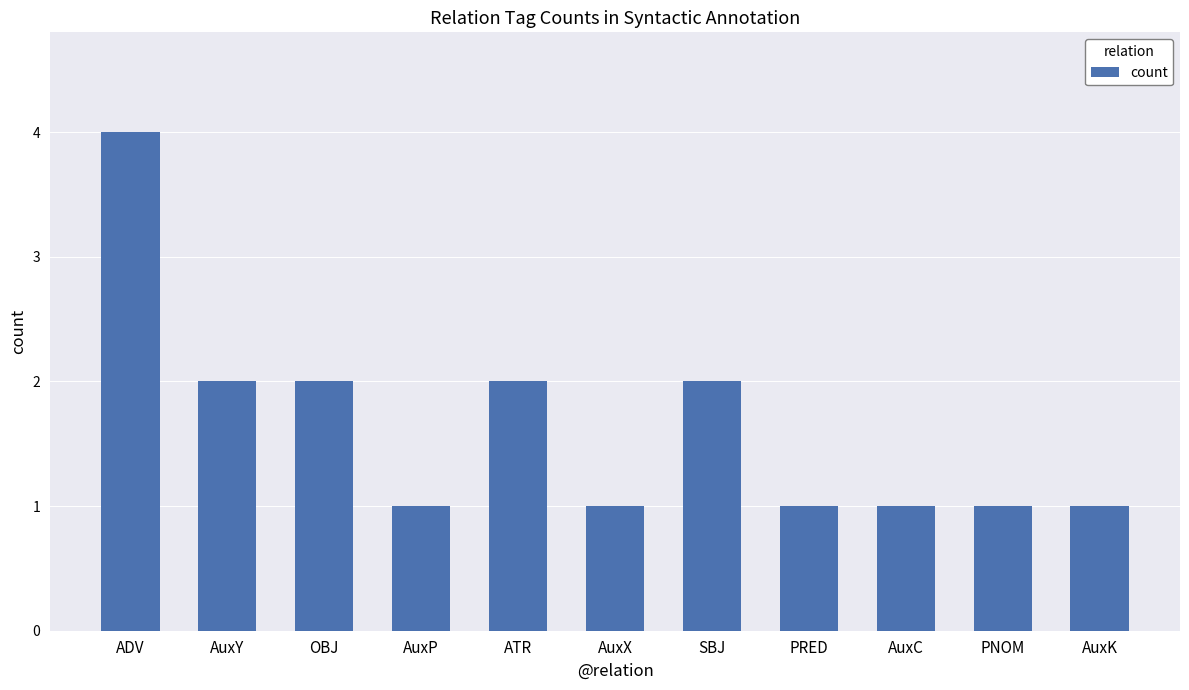

What is the label of the 2nd bar from the left?

AuxY